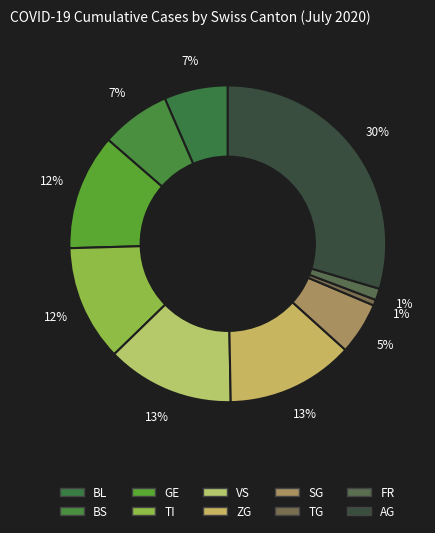

Count the number of slices in the pie.

10